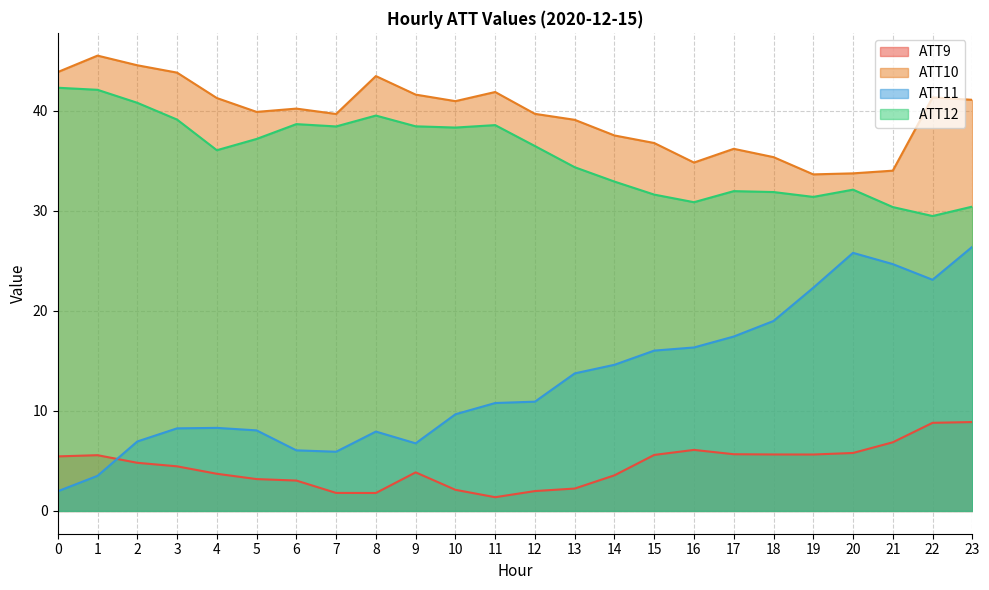

In ATT12, how many points are higher than both neighbors (excluding endpoints)?

5